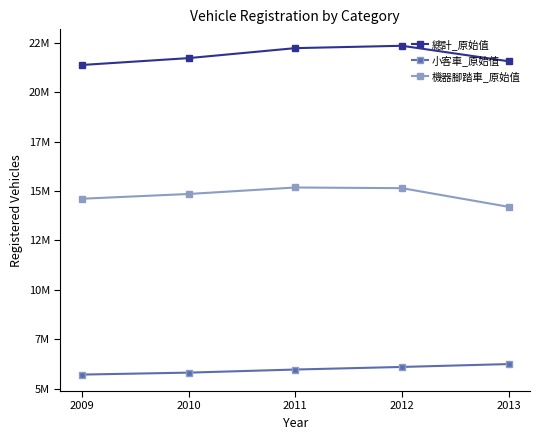

Which series has the widest spread of values?

機器腳踏車_原始值